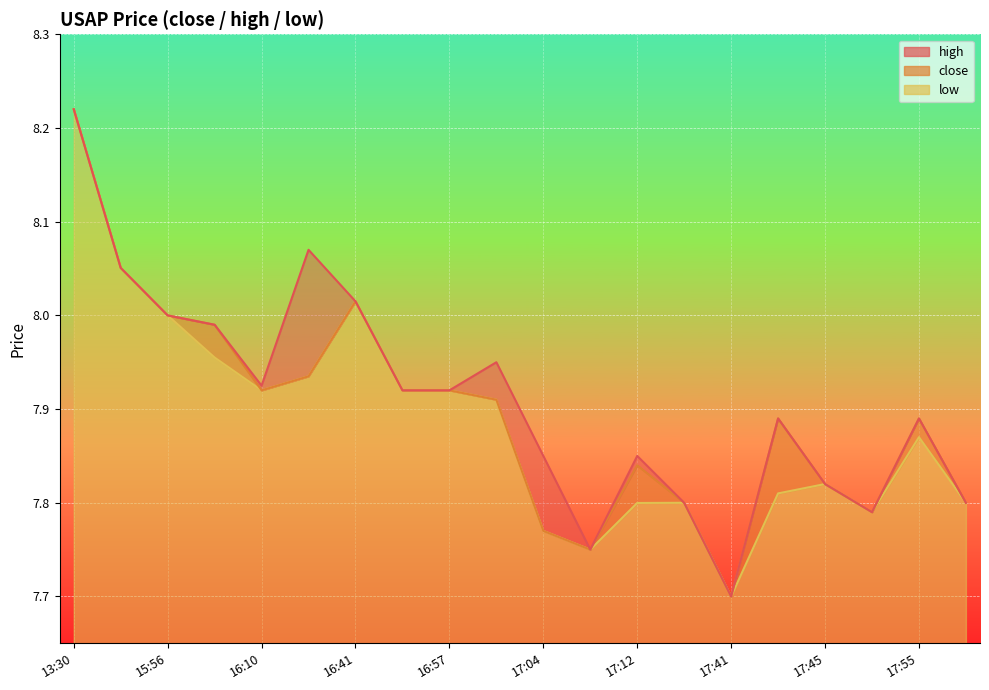

What is the lowest value of the low series?

7.7